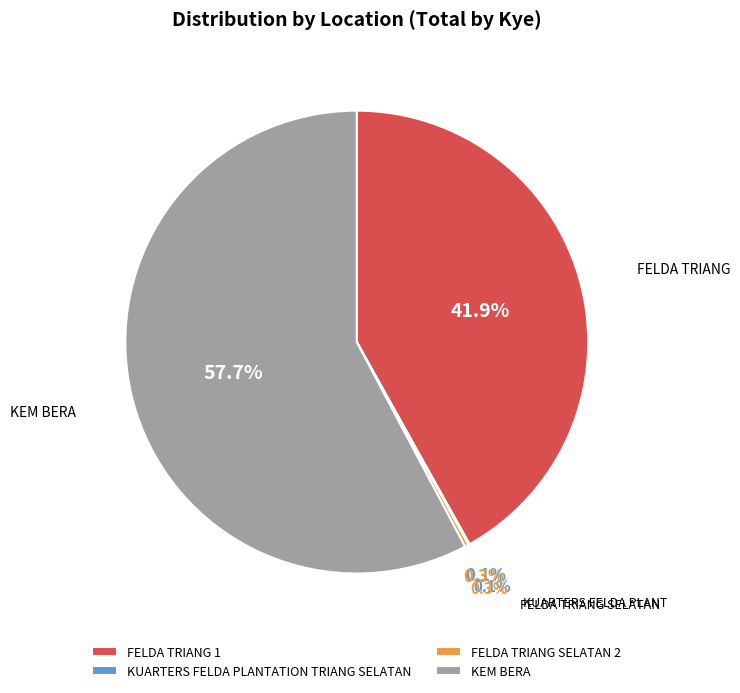

True or false: FELDA TRIANG 1 accounts for 42% of the total.

True